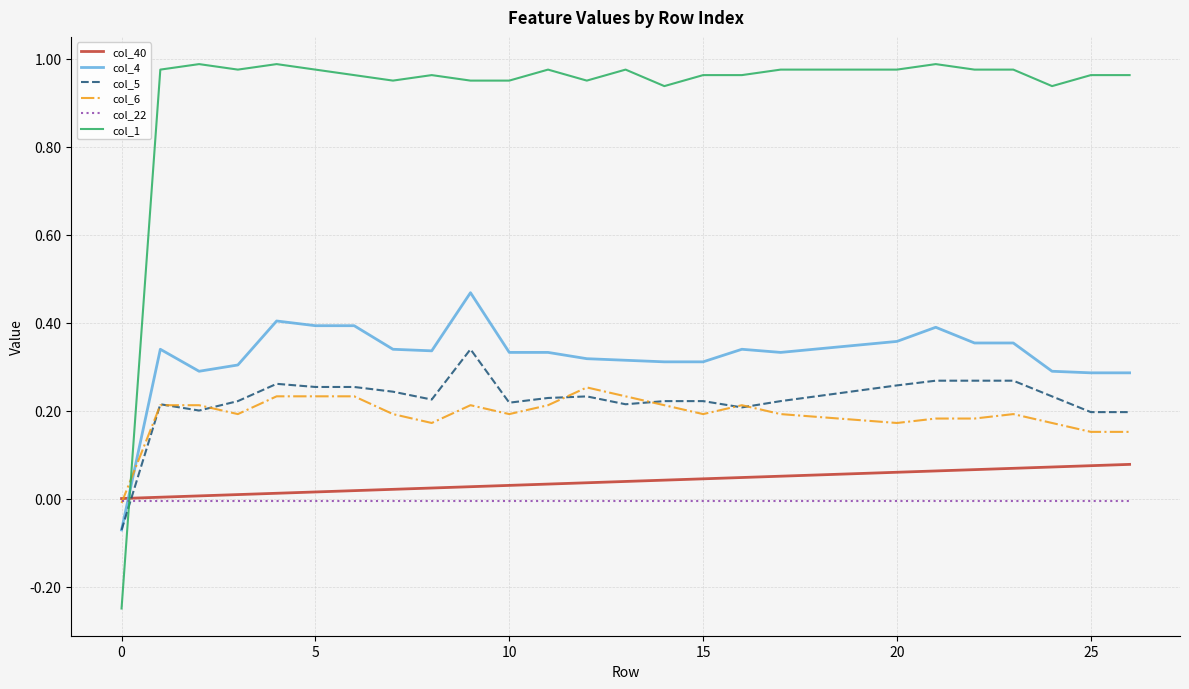

Does the chart have visible grid lines?

Yes